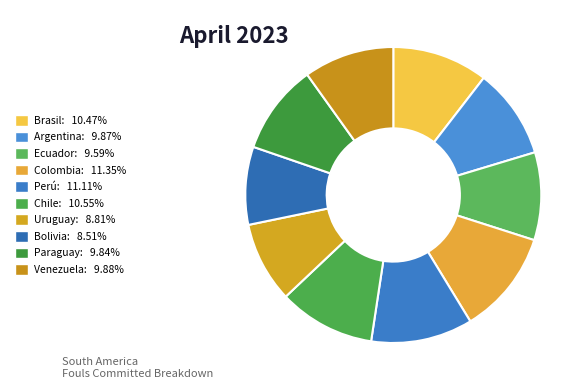

Combined, do Chile and Venezuela account for over 50%?

No